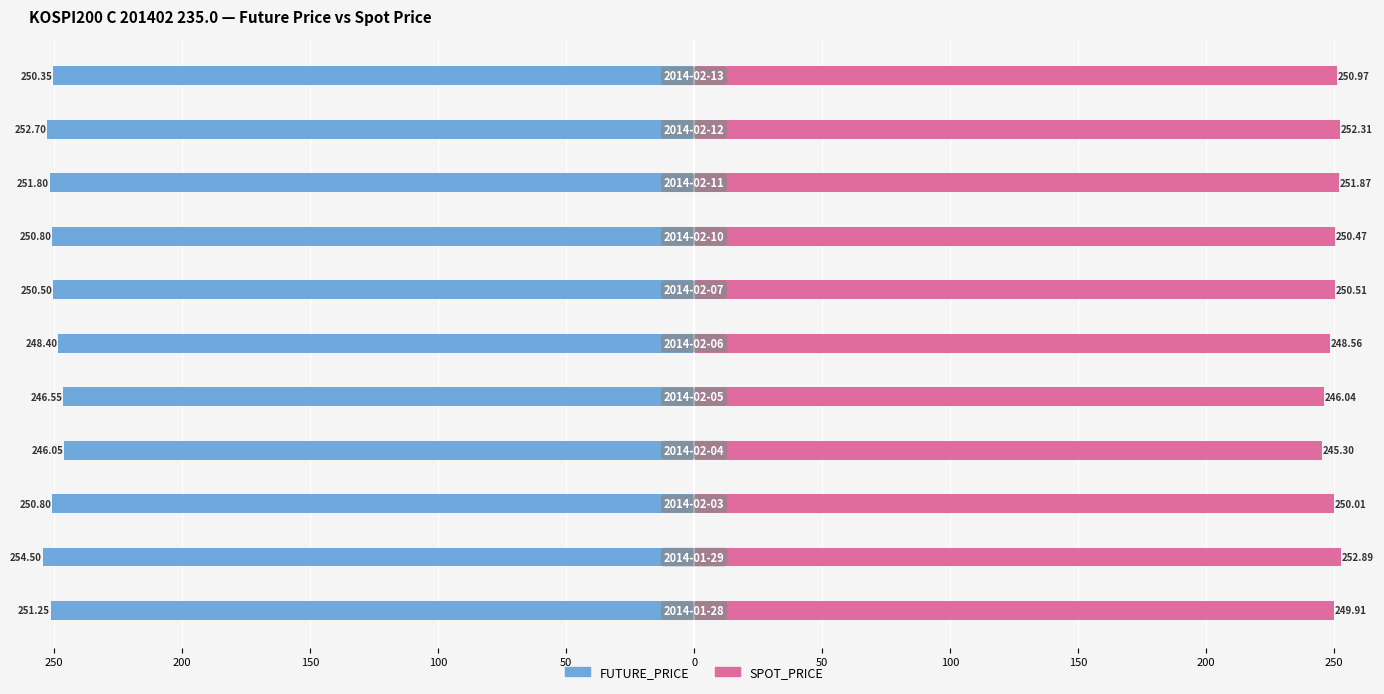

Between 150 and 100, which series saw the biggest shift?

FUTURE_PRICE